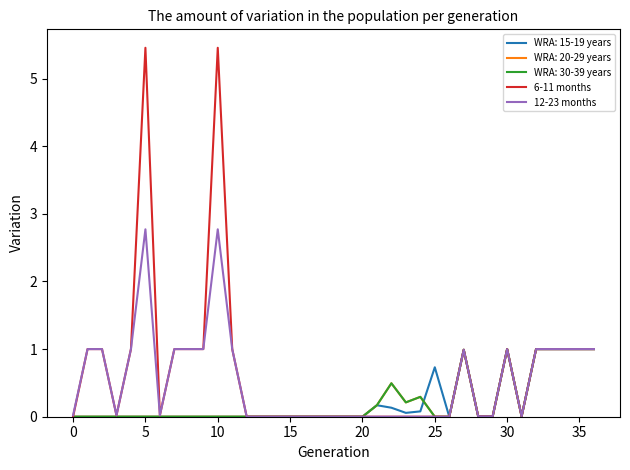

Does the chart display data point markers on the line(s)?

No